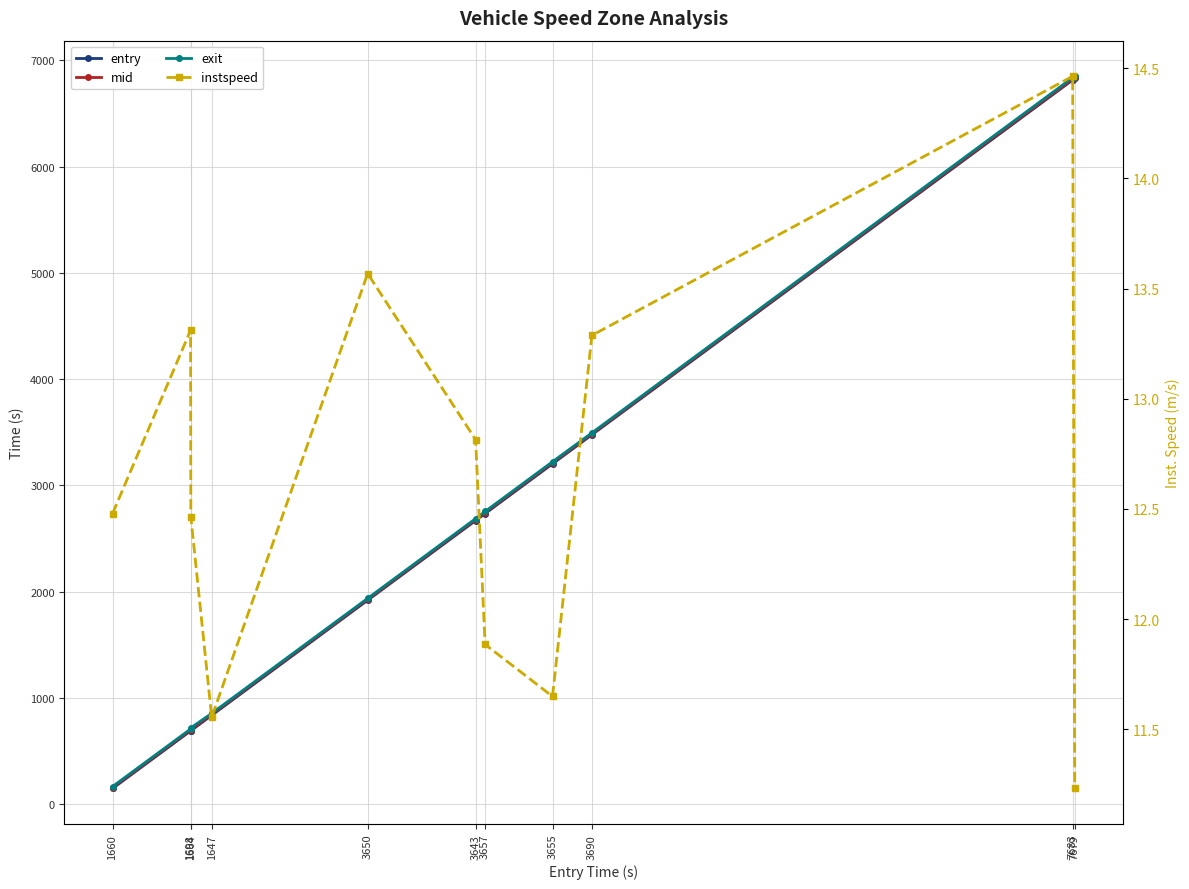

Which has a higher value, 3657 or 3690?

3690